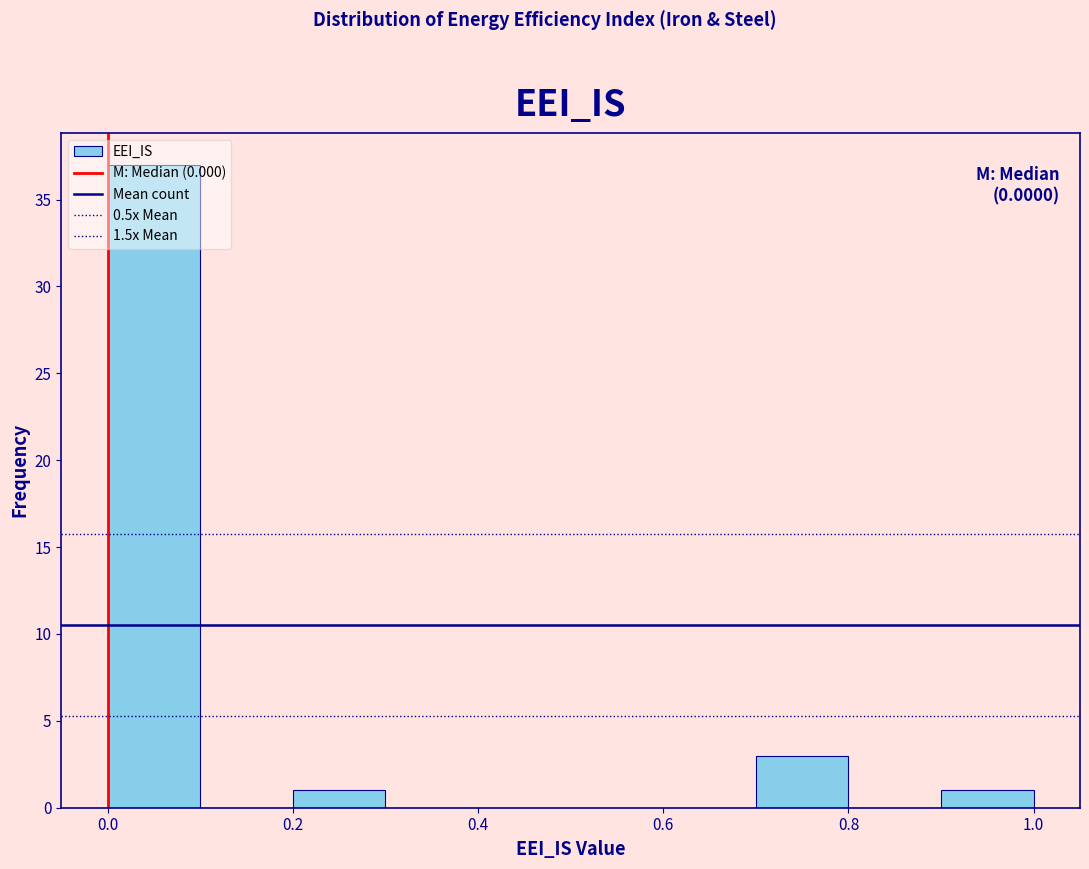

Which range on the x-axis has the tallest bar?

0.0 to 0.1